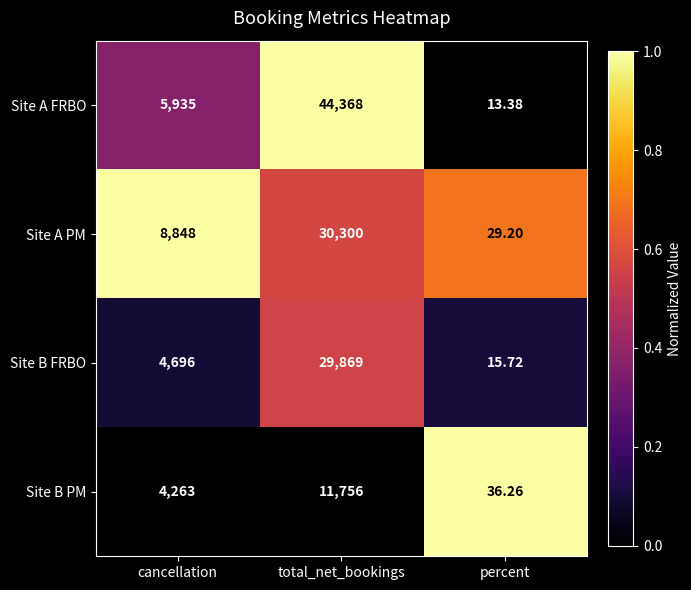

Rank the series by their maximum value, from lowest to highest.

Site B PM, Site B FRBO, Site A PM, Site A FRBO